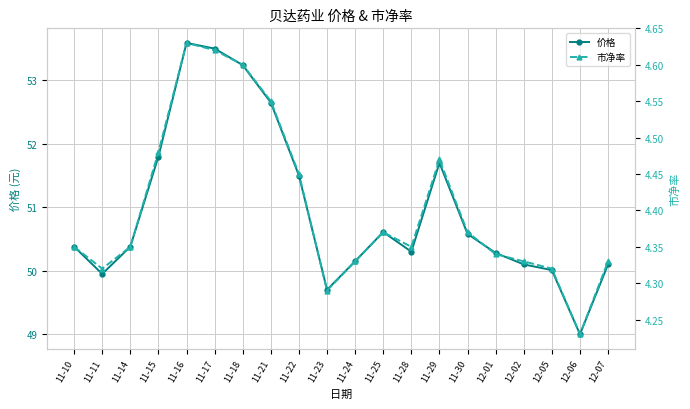

What is the average value of the 市净率 series?

4.4